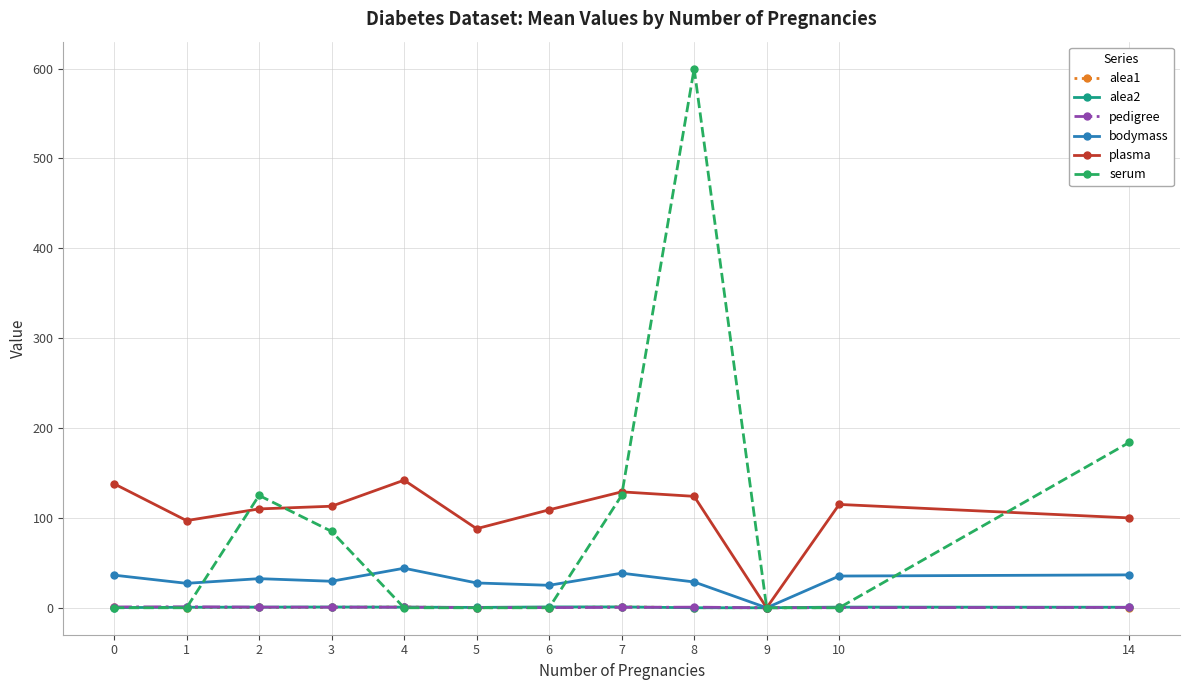

True or false: plasma has more than 0 points higher than both neighbors.

True